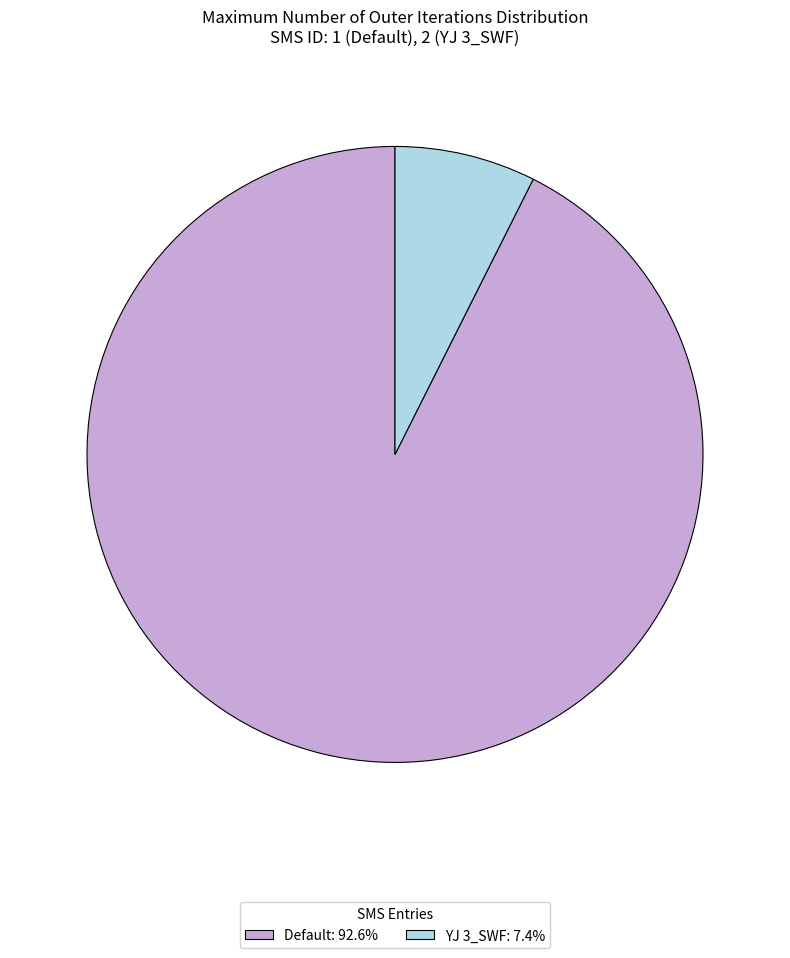

How many segments does this pie chart have?

2